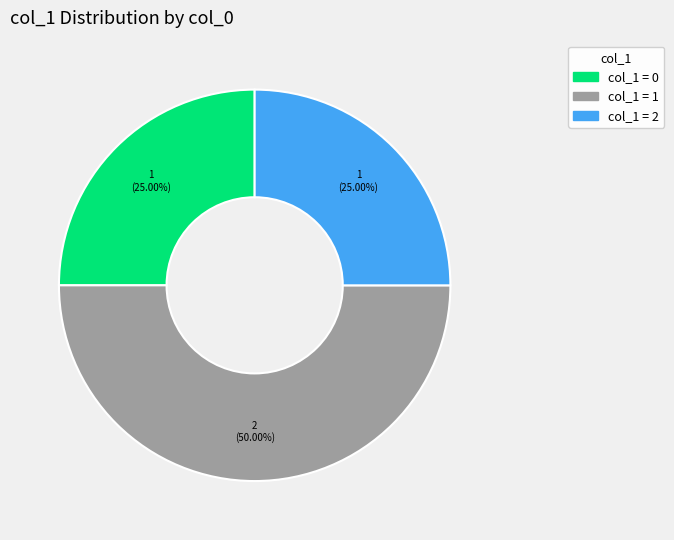

What is the ratio of the value at col_1 = 0 to the value at col_1 = 2?

1.0